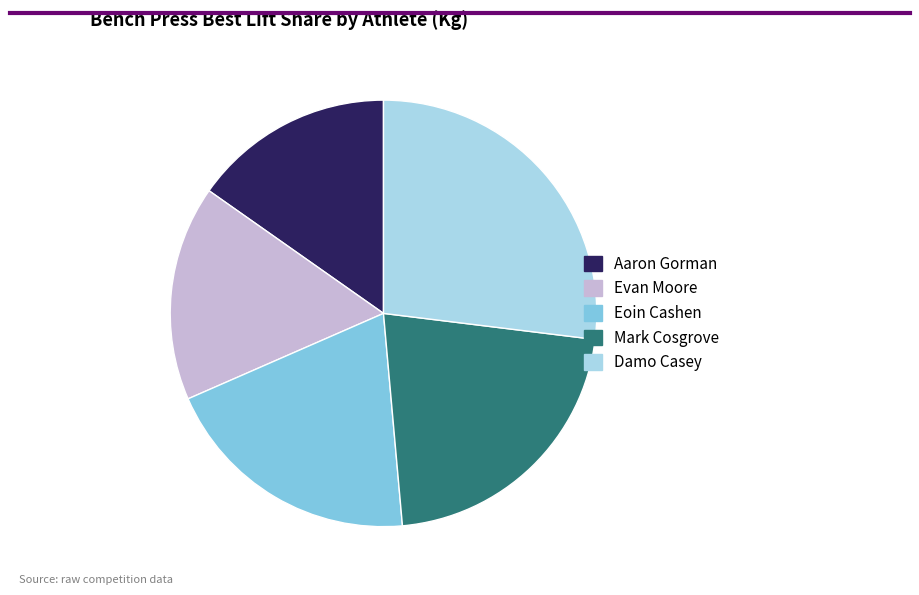

Rank the categories by value from lowest to highest.

Aaron Gorman, Evan Moore, Eoin Cashen, Mark Cosgrove, Damo Casey